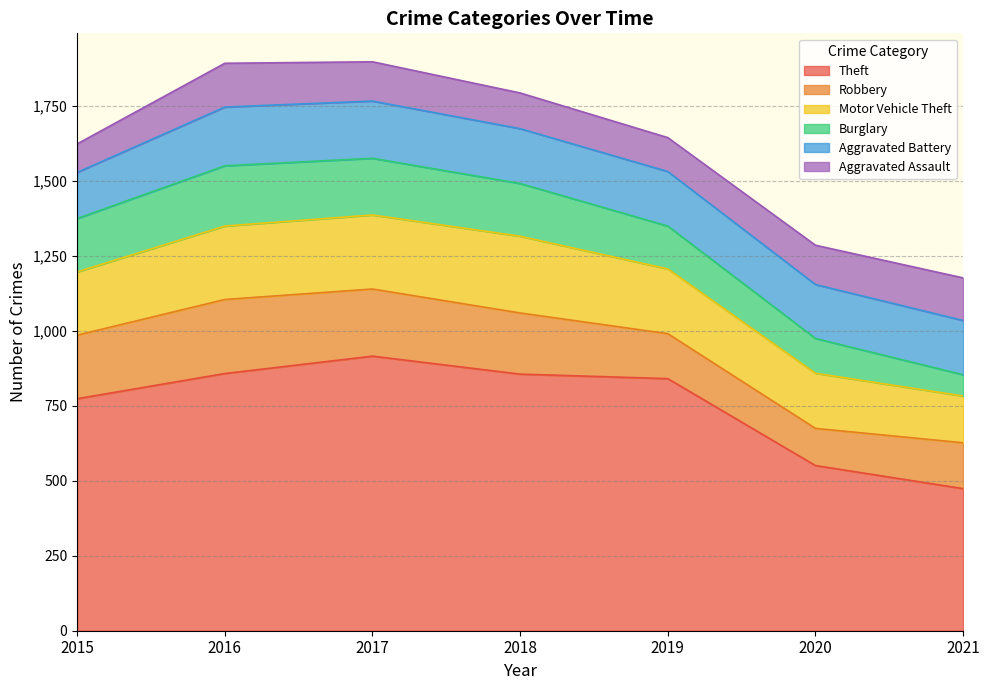

How many lines are shown in the chart?

6